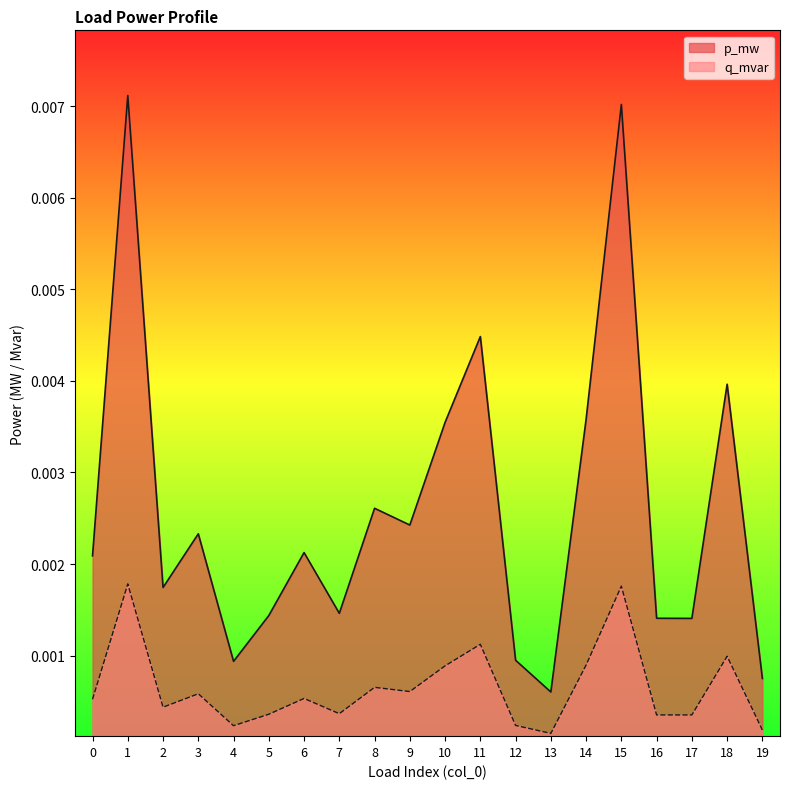

At which category is the sum across all series the highest?

1